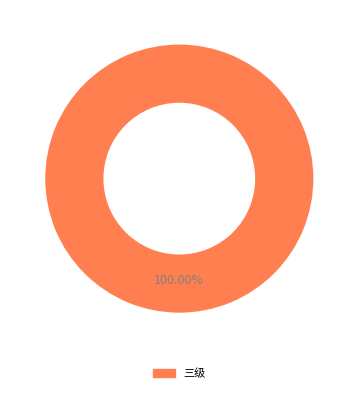

Does any single category account for the majority?

Yes